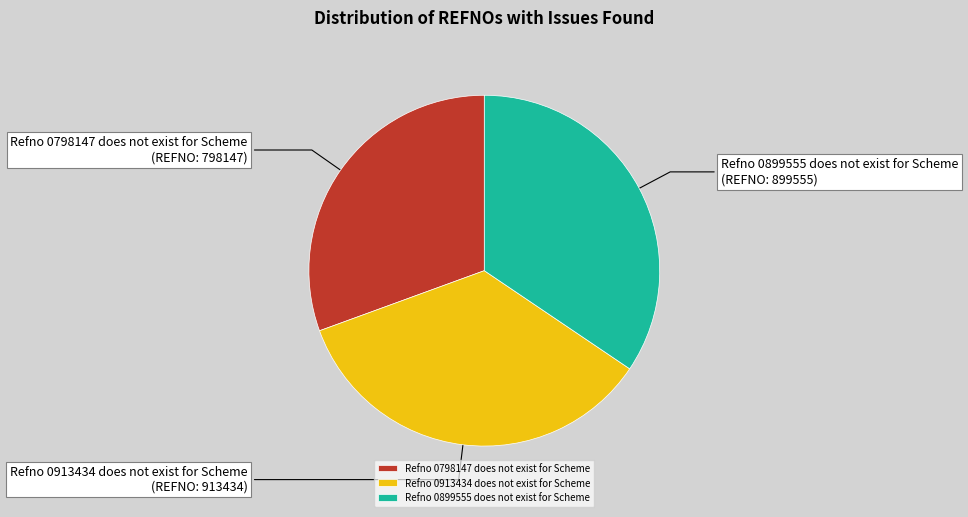

What is the largest slice in the pie chart?

Refno 0913434 does not exist for Scheme